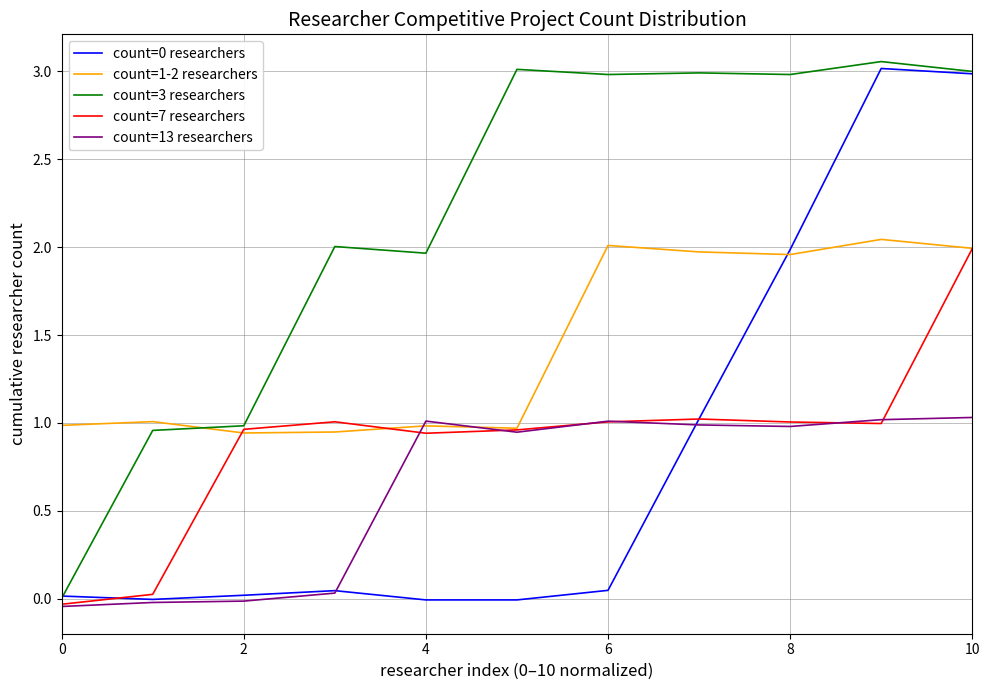

Which series has the largest total across all categories?

count=3 researchers